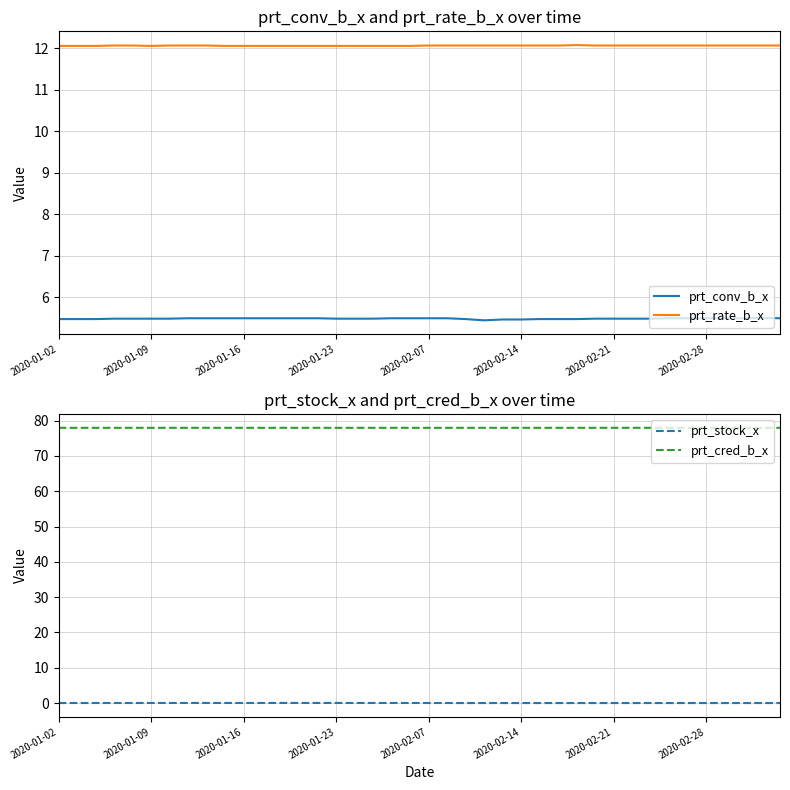

How many prt_rate_b_x values are between 12 and 13?

40